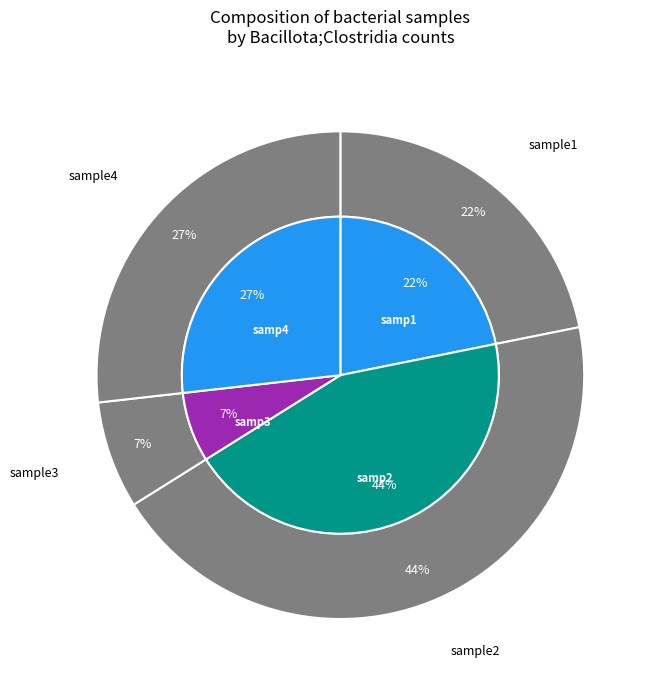

How many segments does this pie chart have?

4